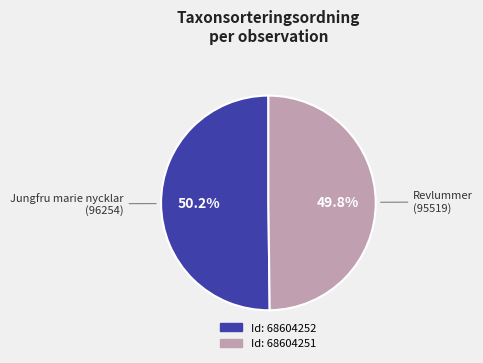

Is there any slice that represents more than half of the pie?

Yes